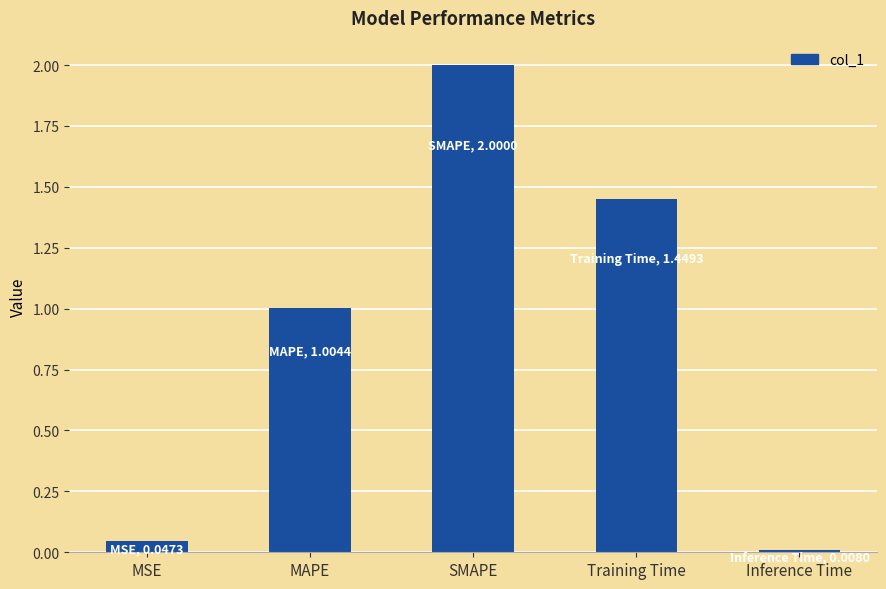

What is the average value?

0.9